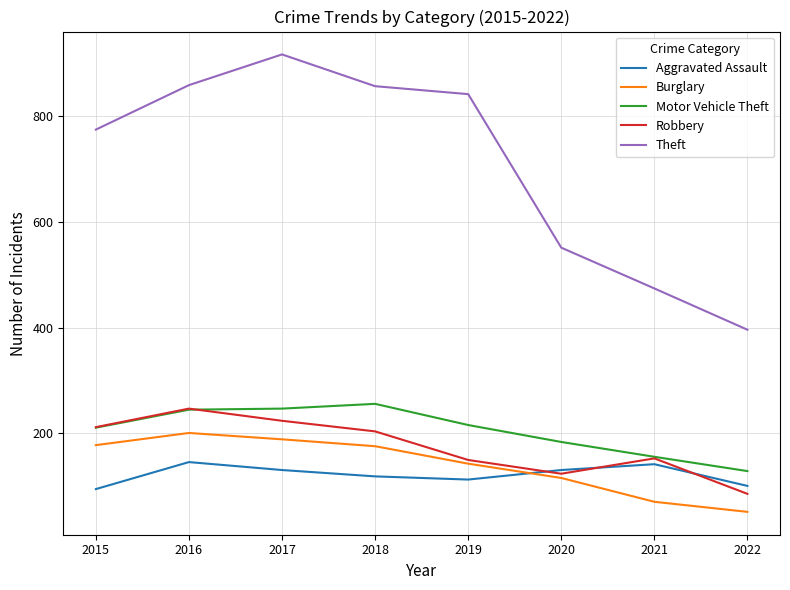

Which series has the largest total across all categories?

Theft